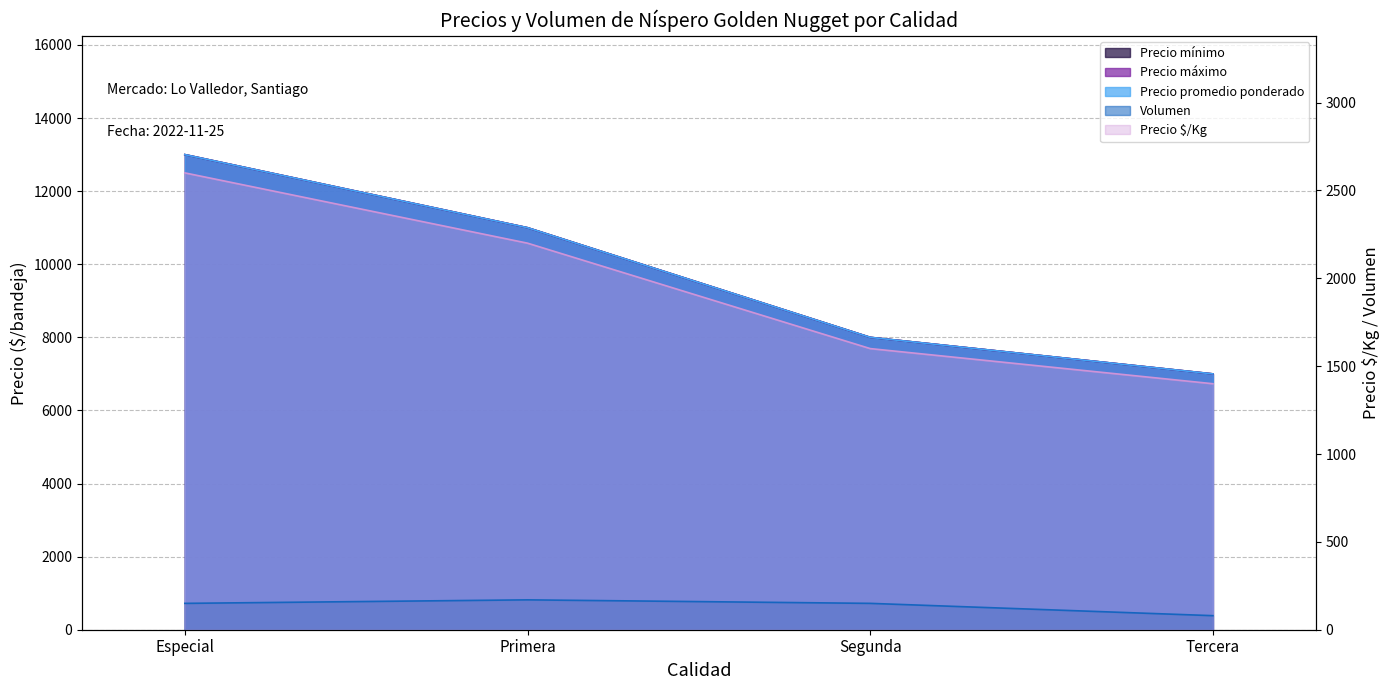

In Volumen, how many points are higher than both neighbors (excluding endpoints)?

1